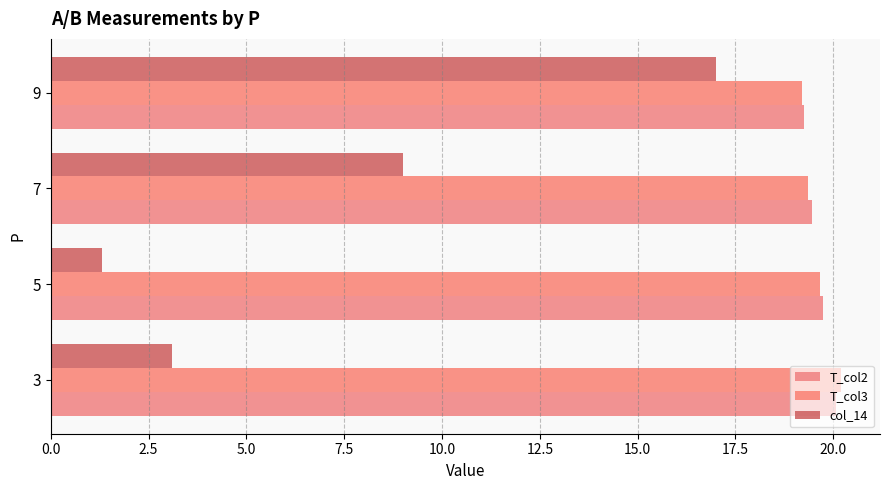

Count the number of categories in the chart.

4